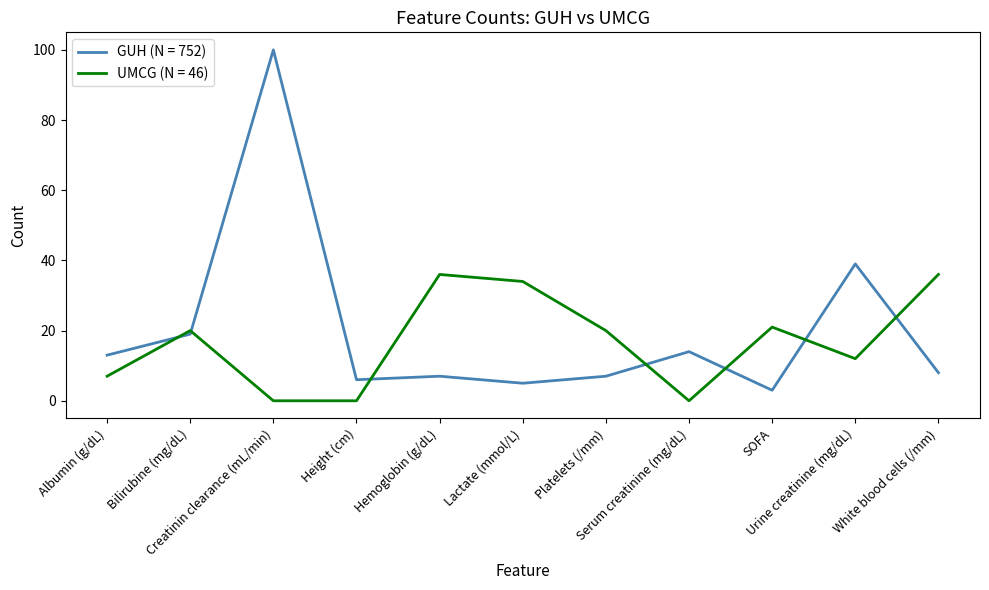

True or false: GUH (N = 752) and UMCG (N = 46) intersect in this chart.

True